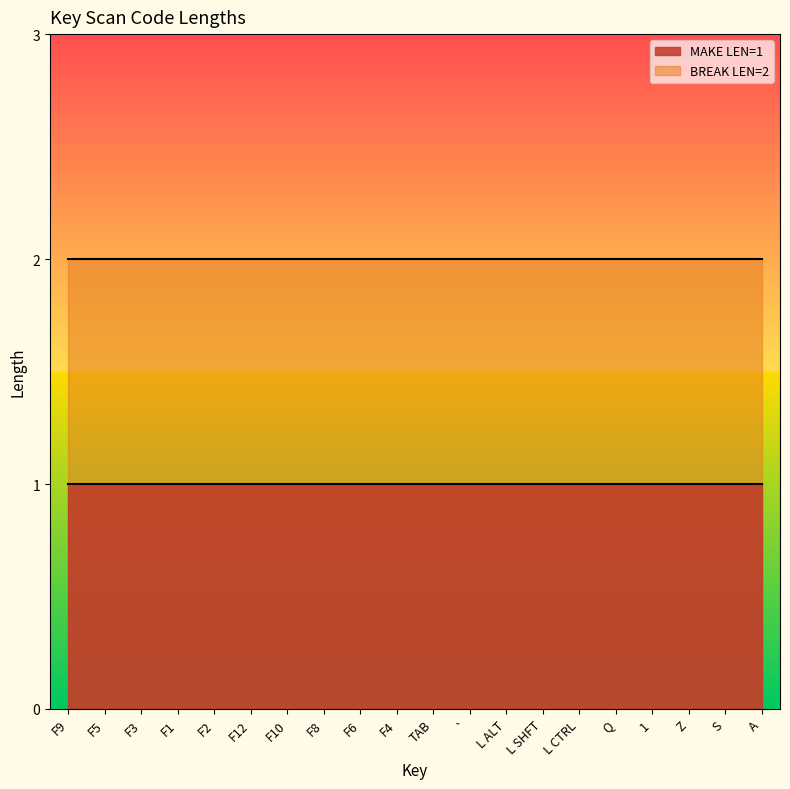

Which series has the largest total across all categories?

BREAK LEN=2